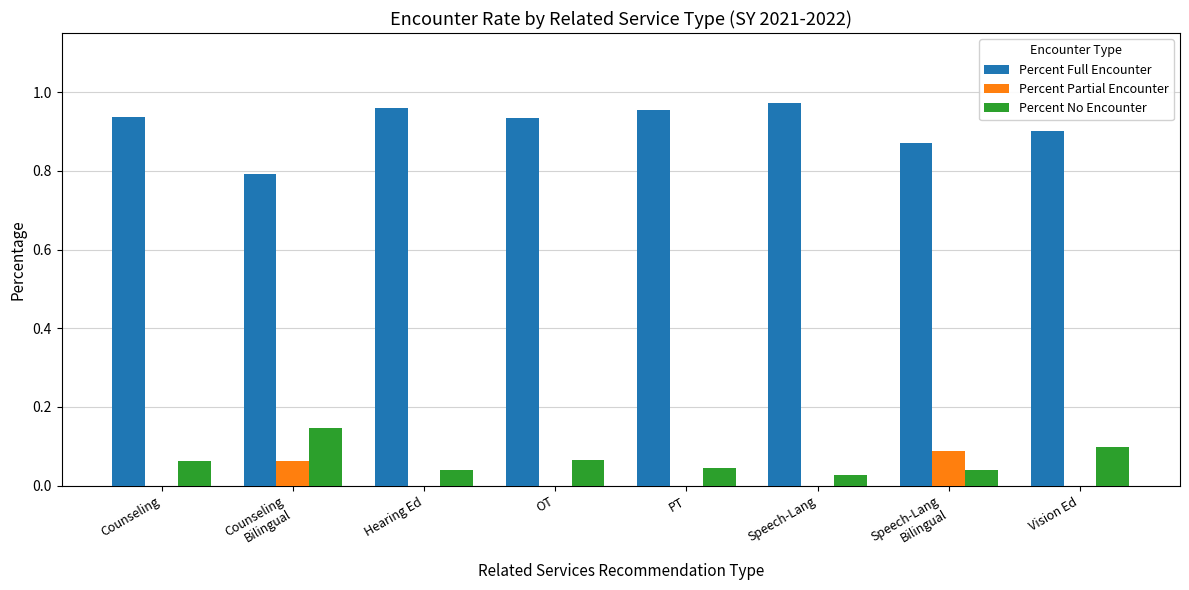

Which category has the highest value in the Percent No Encounter series?

Counseling
Bilingual